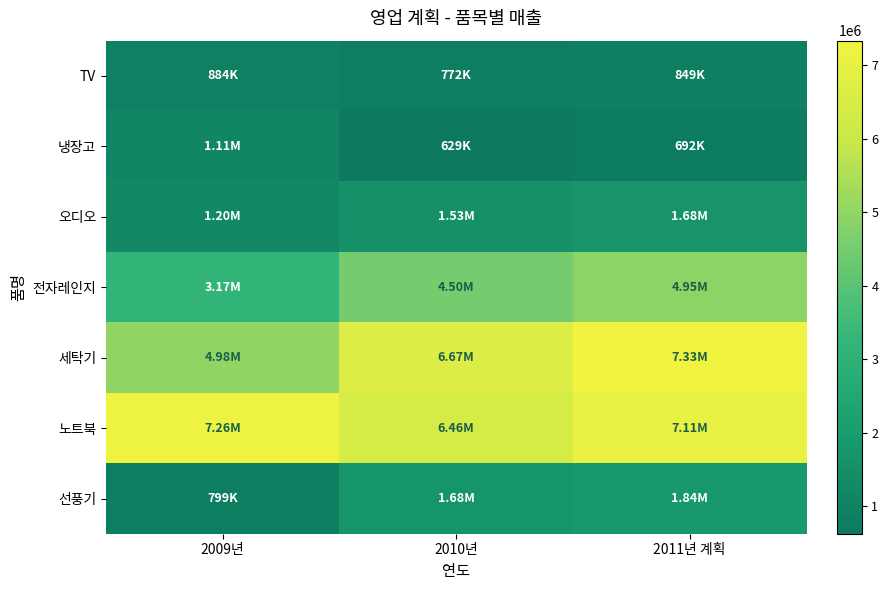

Between 2010년 and 2011년 계획, which is larger?

2011년 계획